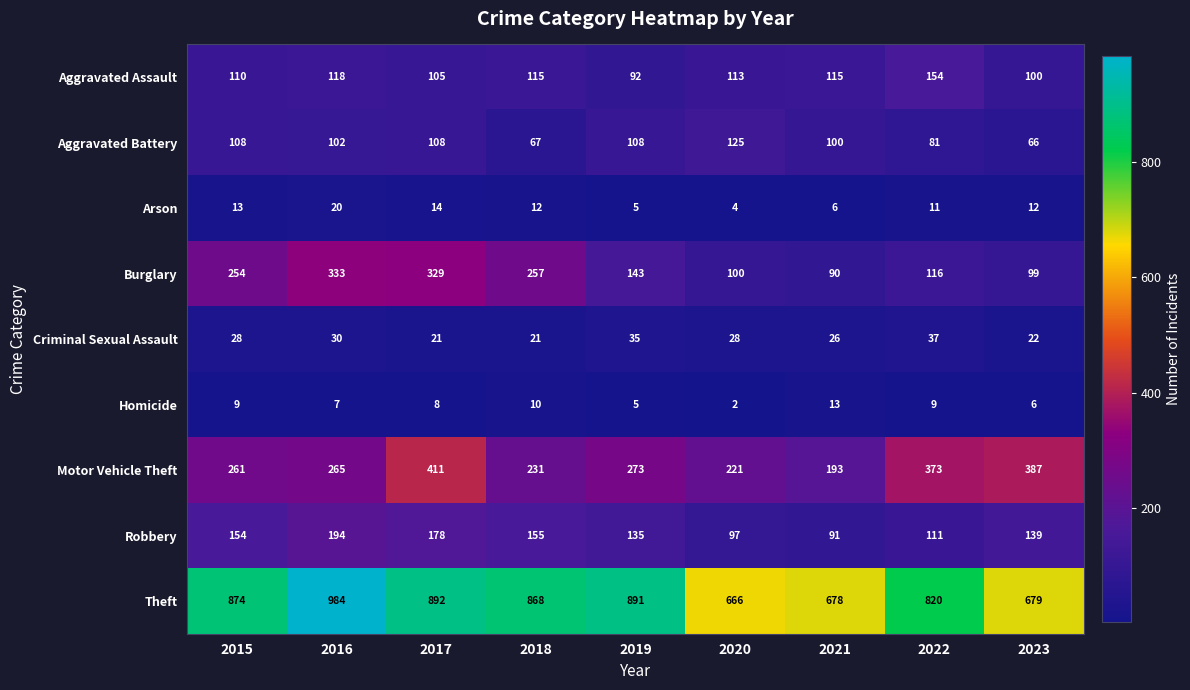

Rank the series by their maximum value, from lowest to highest.

Homicide, Arson, Criminal Sexual Assault, Aggravated Battery, Aggravated Assault, Robbery, Burglary, Motor Vehicle Theft, Theft